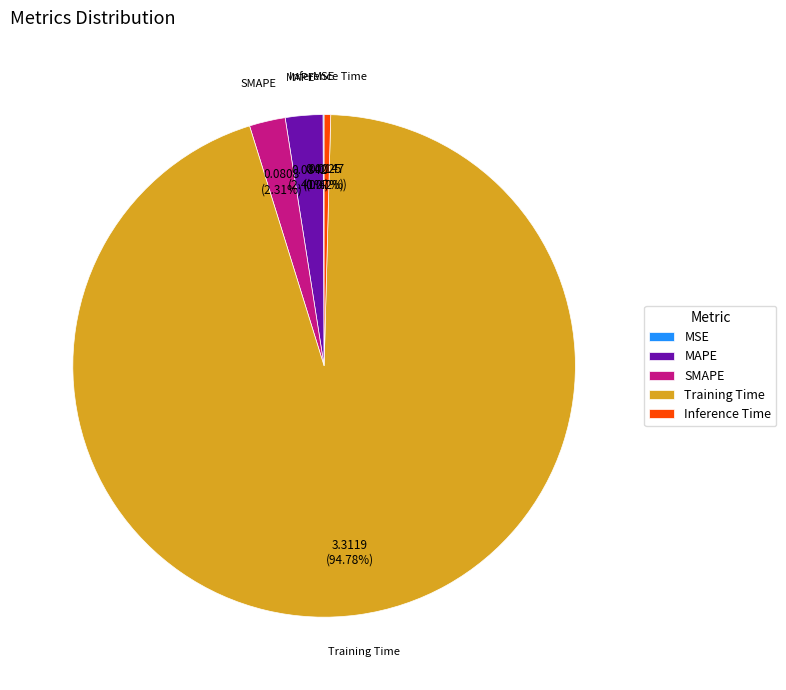

Is the sum of Inference Time and MAPE greater than half?

No